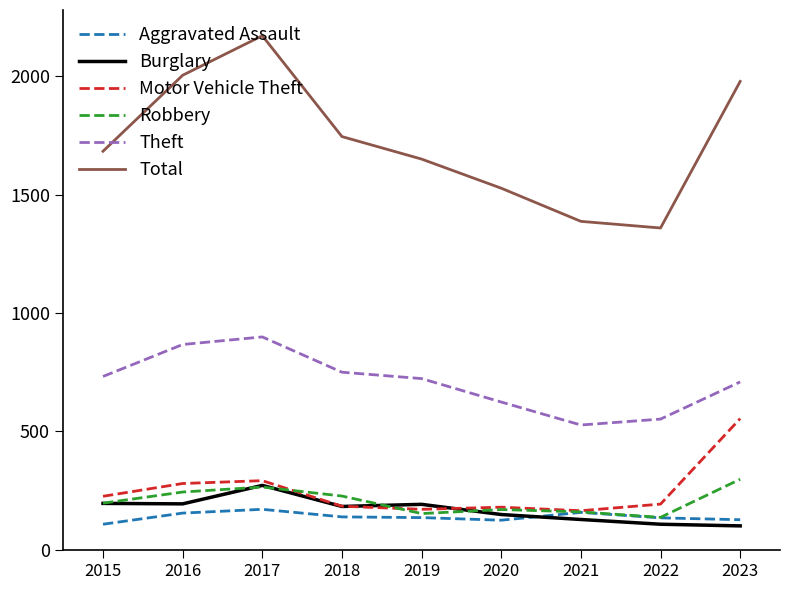

What is the difference between the maximum and minimum values in the Theft series?

372